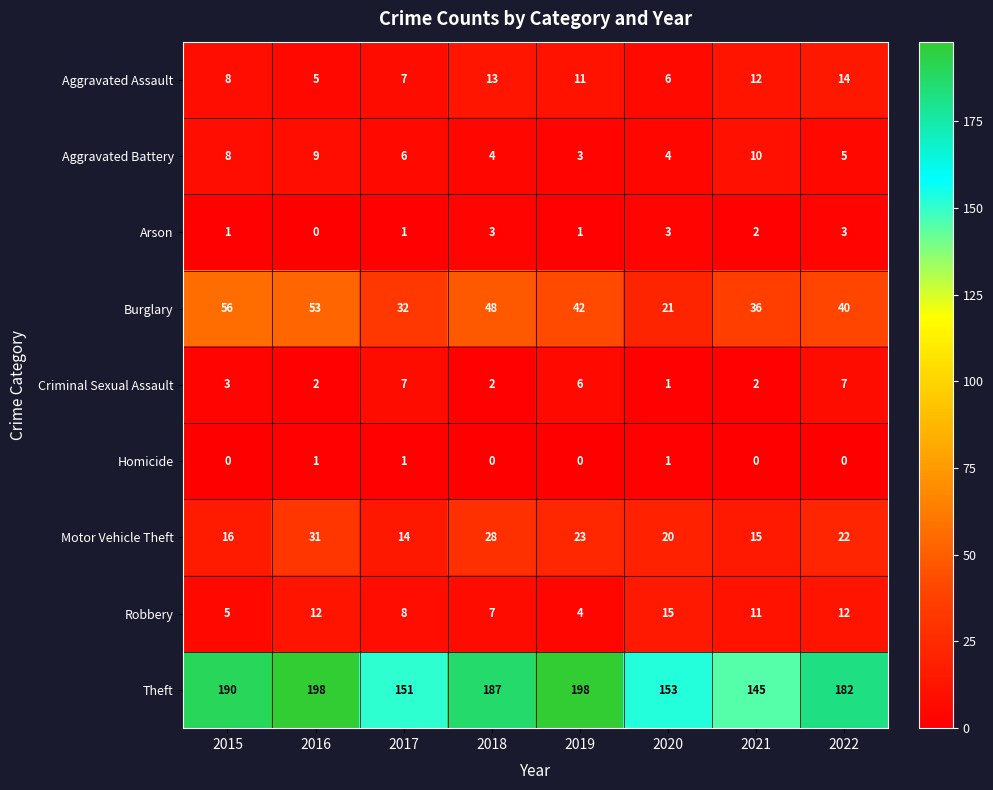

At 2018, list the series in order from smallest to largest.

Homicide, Criminal Sexual Assault, Arson, Aggravated Battery, Robbery, Aggravated Assault, Motor Vehicle Theft, Burglary, Theft